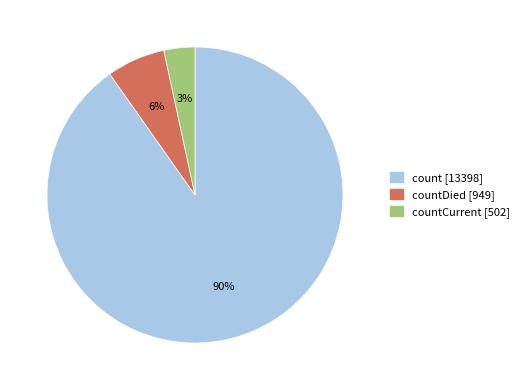

To the nearest percent, what is the average slice percentage?

33%